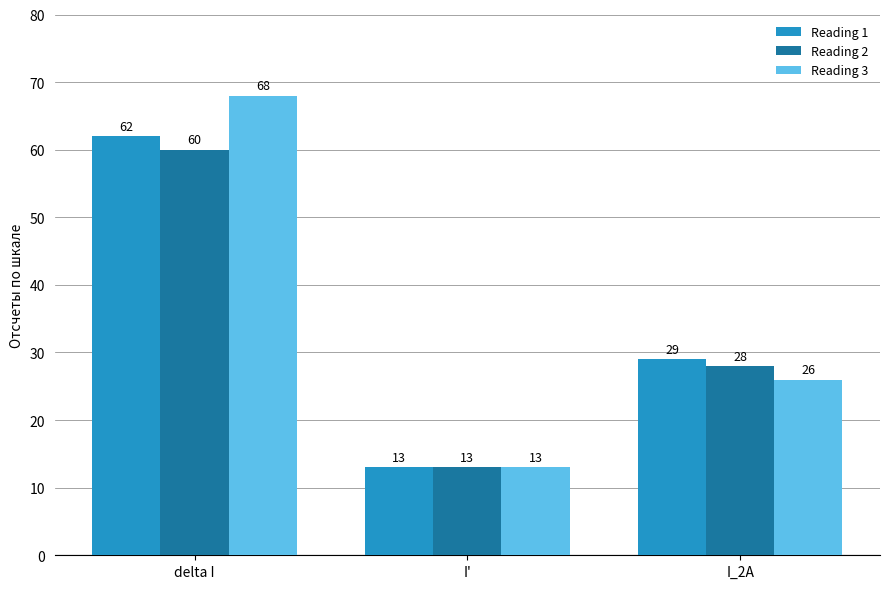

At which category is the sum across all series the highest?

delta I